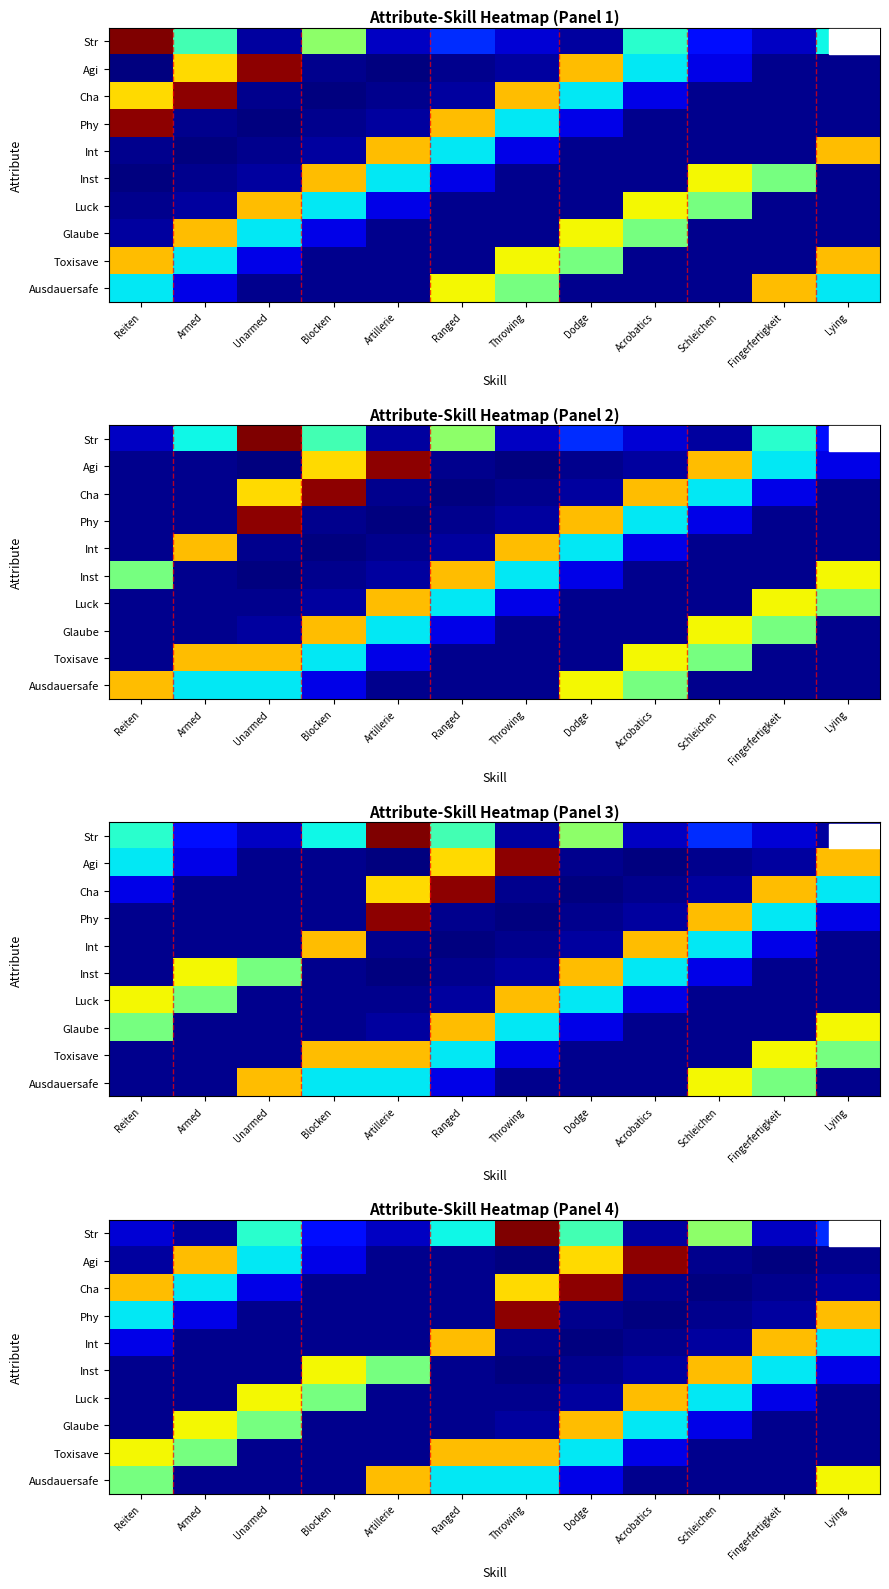

Rank the series at Fingerfertigkeit from highest to lowest value.

Int, Inst, Luck, Str, Phy, Cha, Glaube, Toxisave, Ausdauersafe, Agi